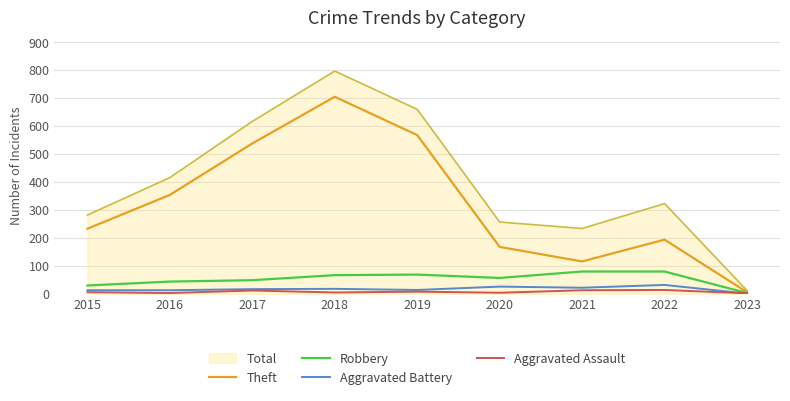

Which series has the largest total across all categories?

Total